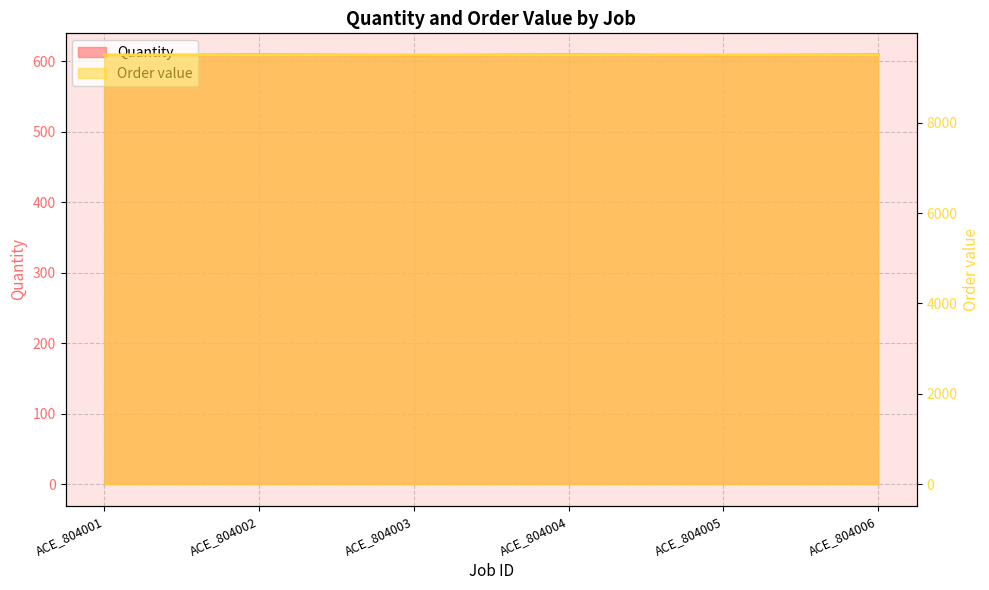

In Quantity, how many points are lower than both neighbors (excluding endpoints)?

2